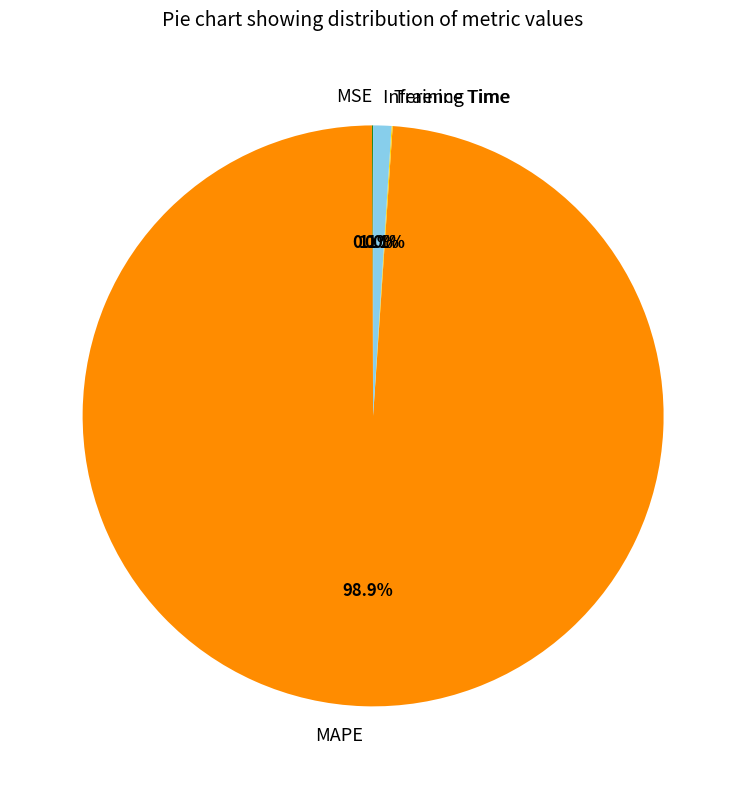

What percentage is the Inference Time slice, to the nearest percent?

1%